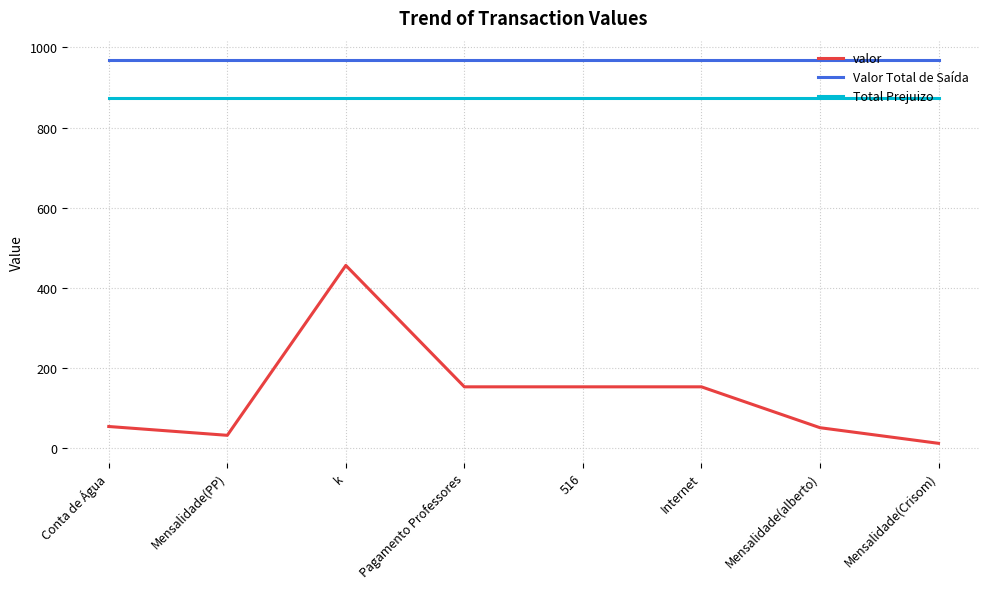

What is the approximate value of Valor Total de Saída at Mensalidade(PP)?

969